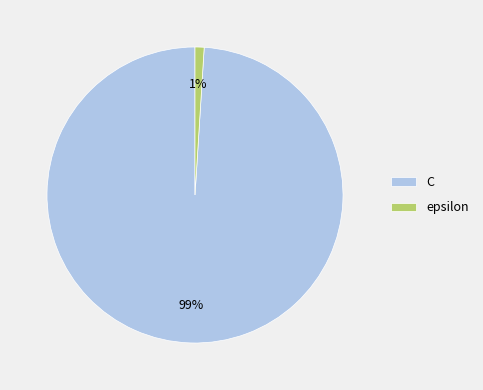

To the nearest percent, what is the average slice percentage?

50%